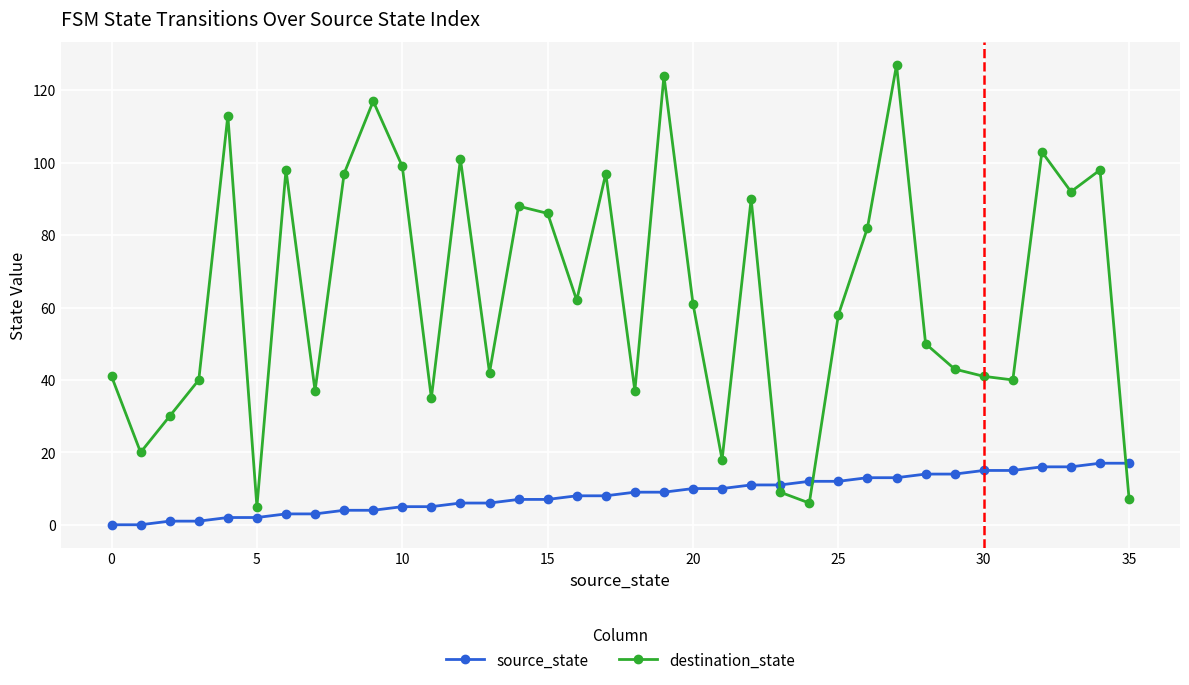

How many categories are shown in the chart?

36